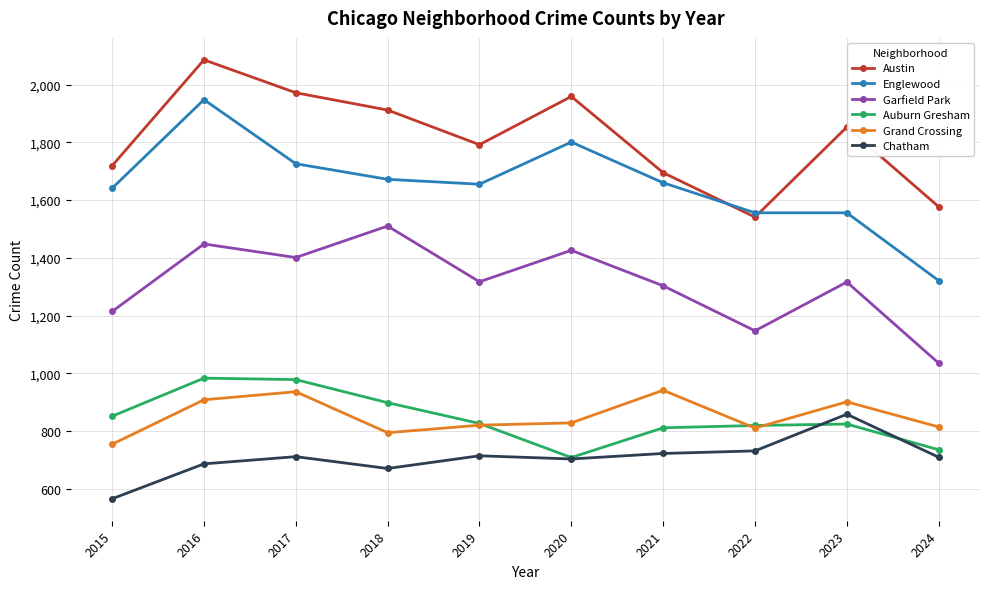

What are all the series names shown in the legend?

Austin, Englewood, Garfield Park, Auburn Gresham, Grand Crossing, Chatham